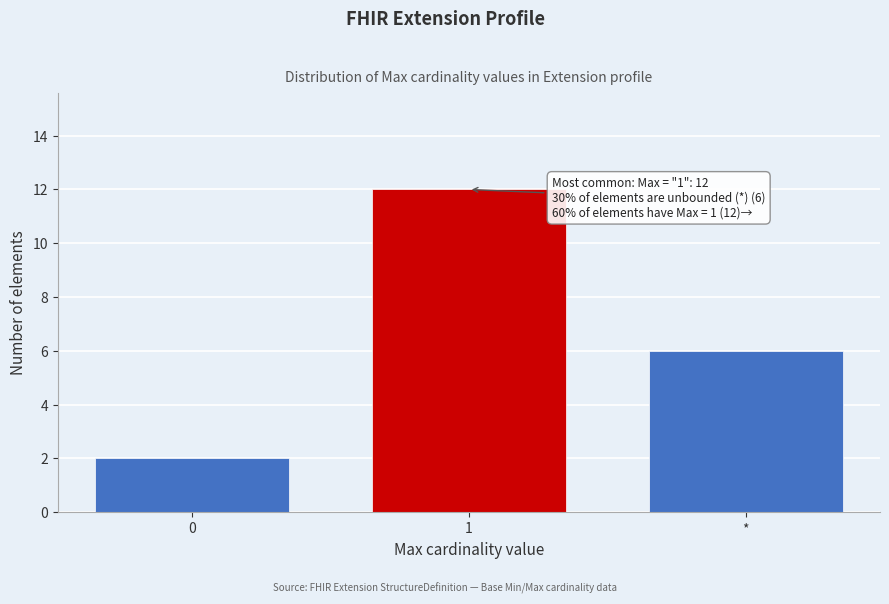

Reading left to right, list all the values displayed in this chart.

0=2	1=12	*=6